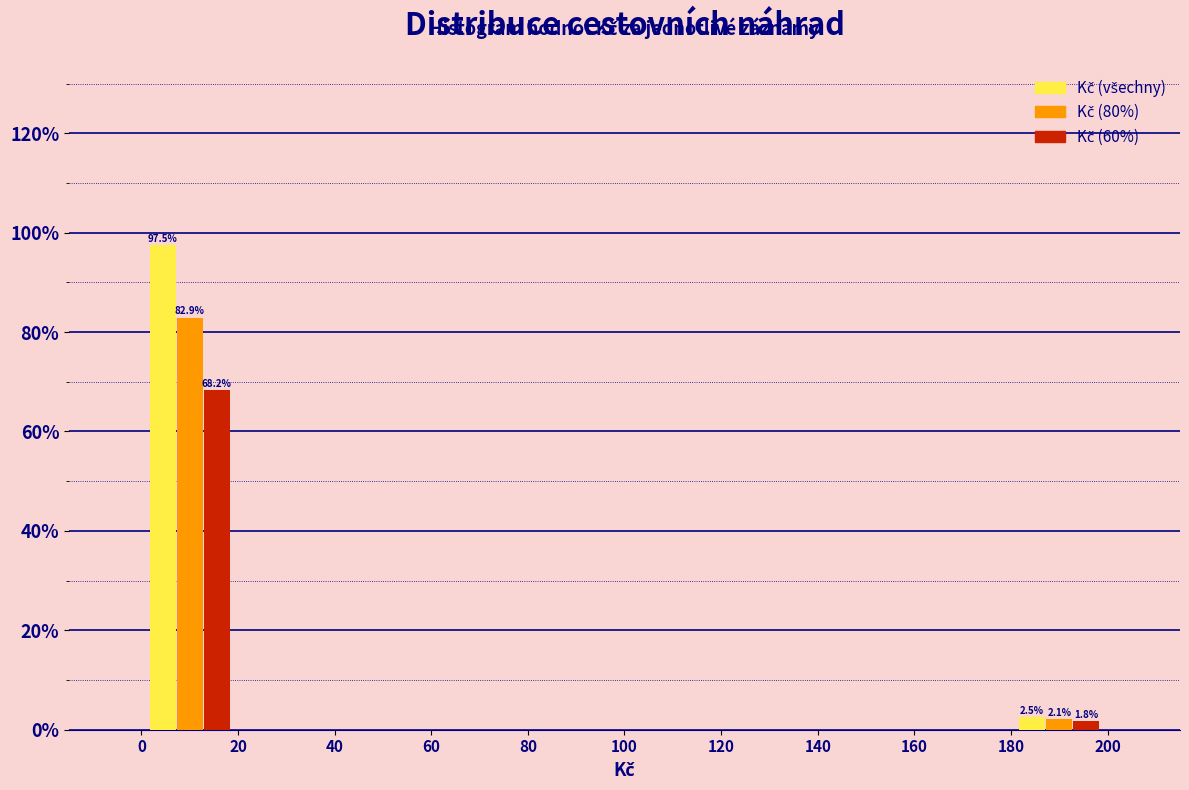

In the Kč (60%) series, which range on the x-axis has the tallest bar?

0 to 20